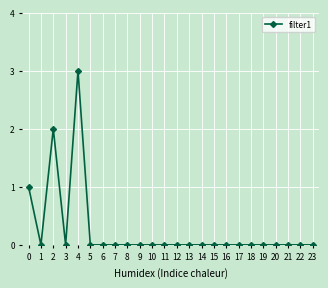

How many lines are shown in the chart?

1